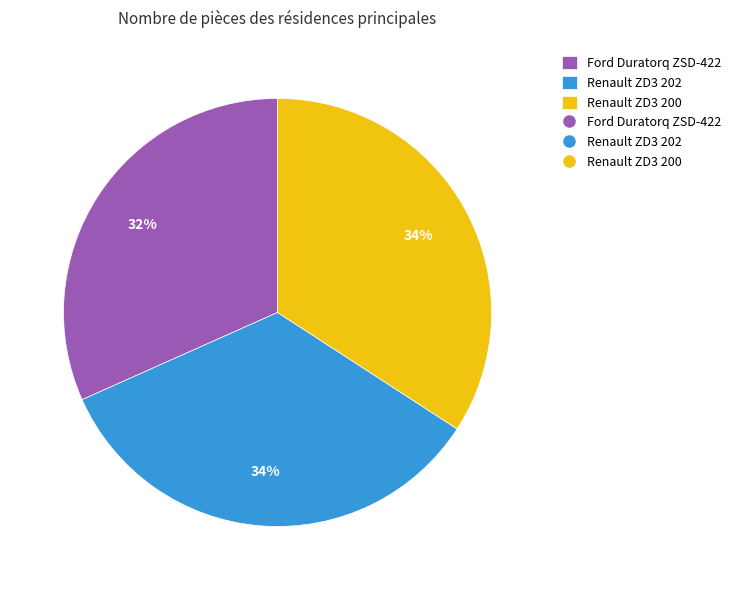

To the nearest percent, what is the average slice percentage?

33%